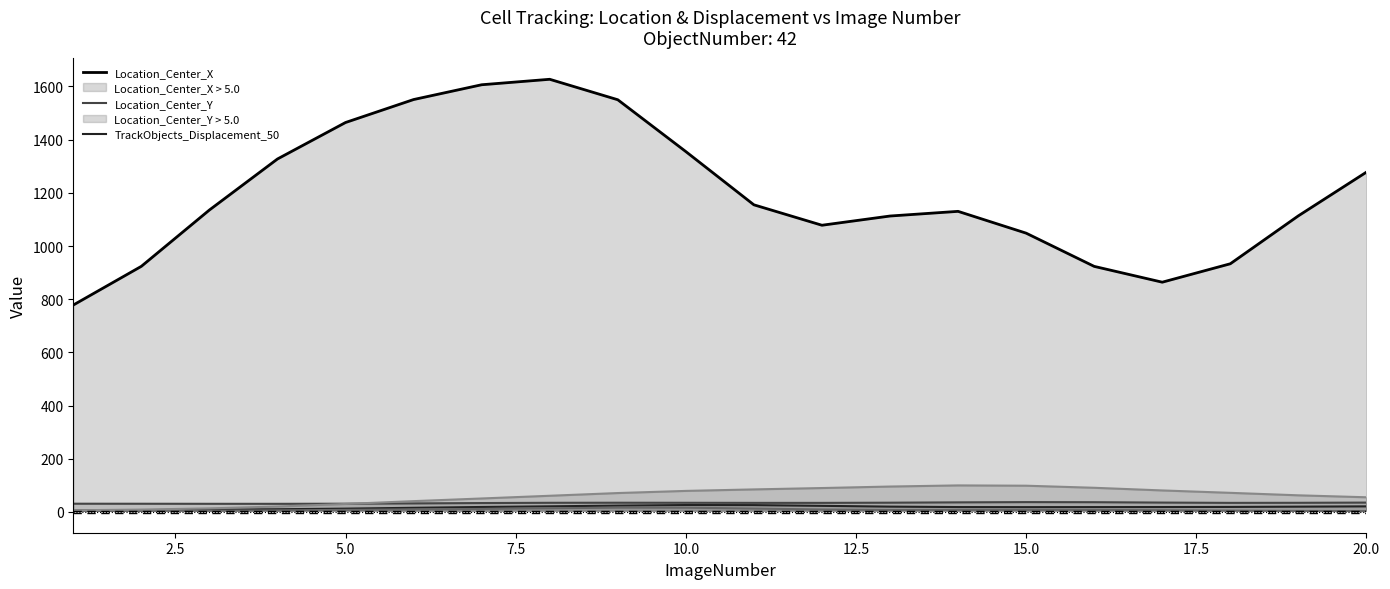

Where is TrackObjects_Displacement_50 nearest to the value 15?

12.5